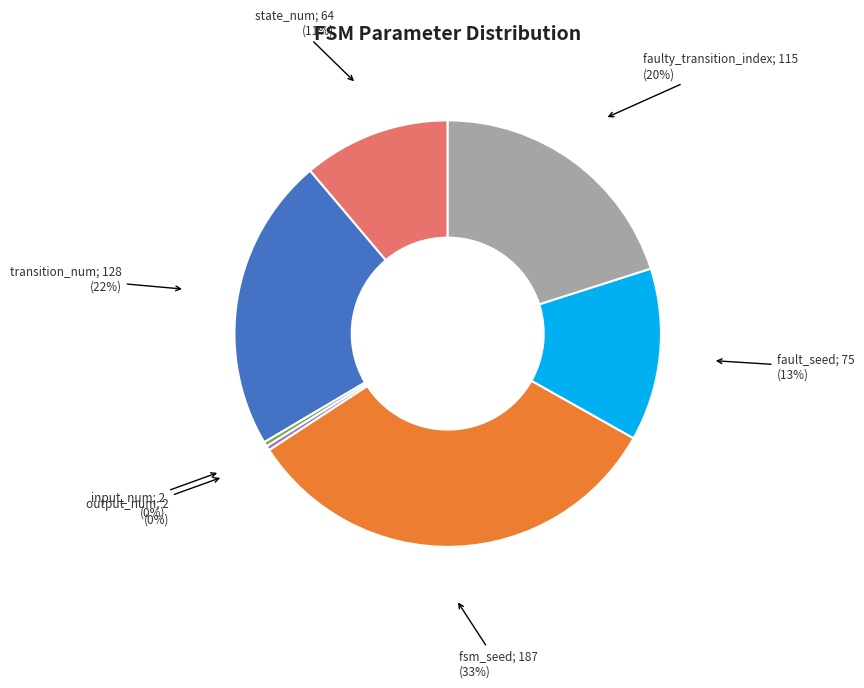

To the nearest percent, what is the average slice percentage?

14%